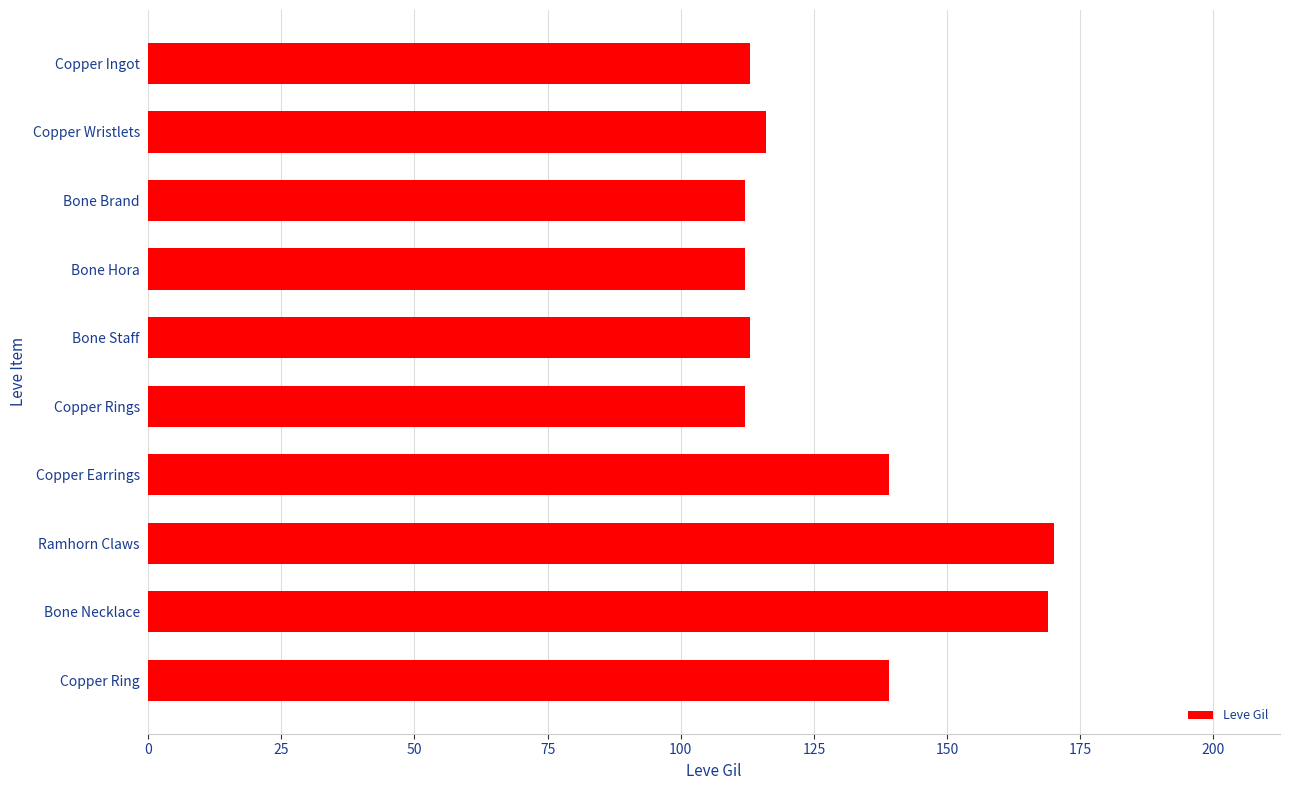

What is the sum of all values?

1295